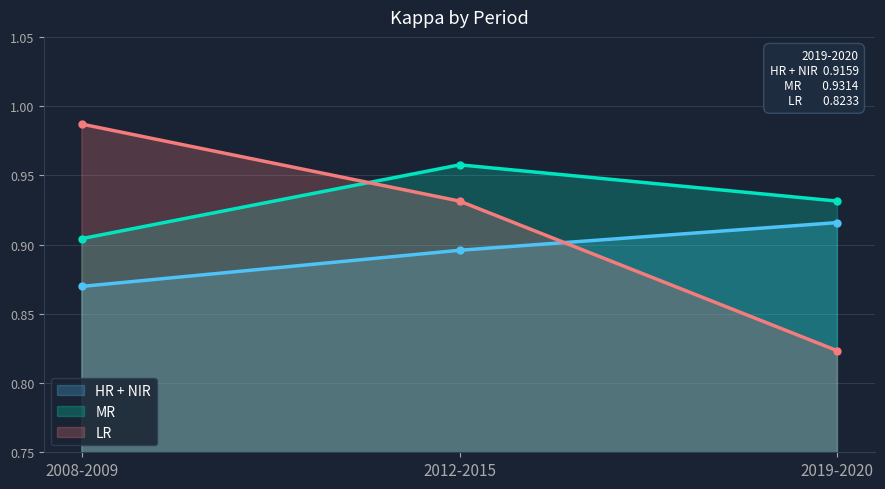

What is the difference between the maximum and minimum values in the LR series?

0.2